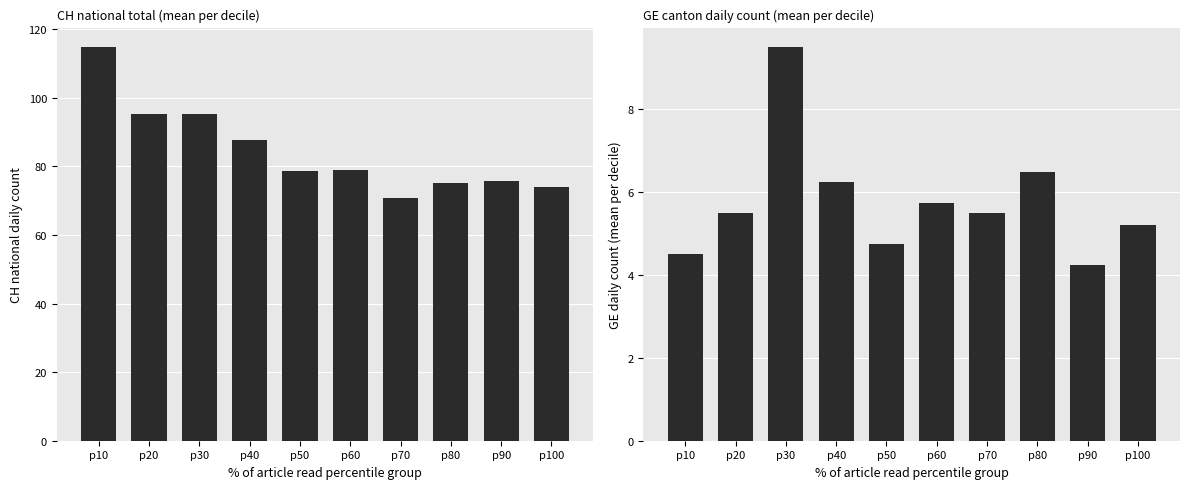

True or false: CH has a value of 75.2 at p80.

True